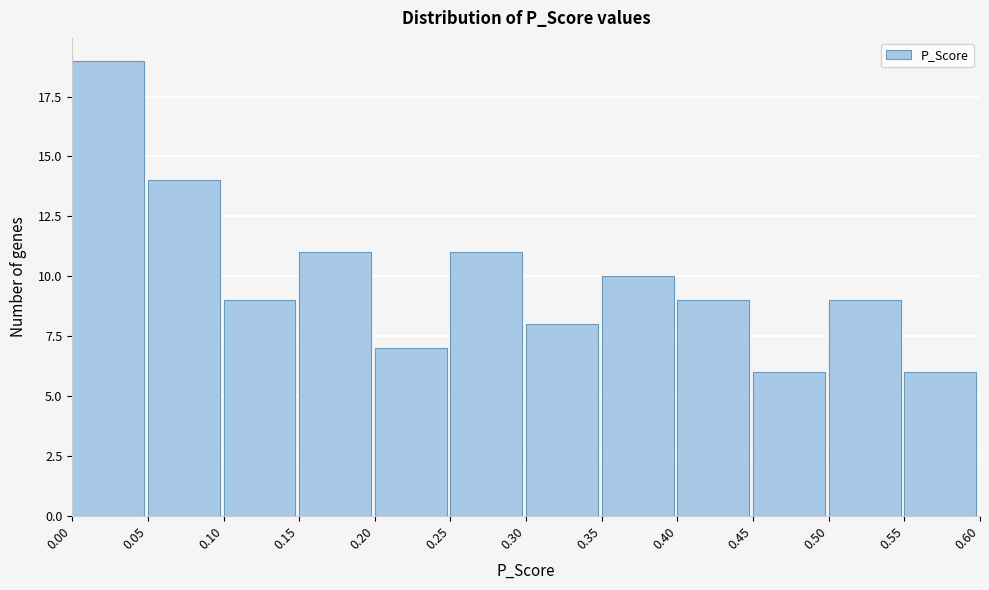

Which range on the x-axis has the tallest bar?

0.00 to 0.05